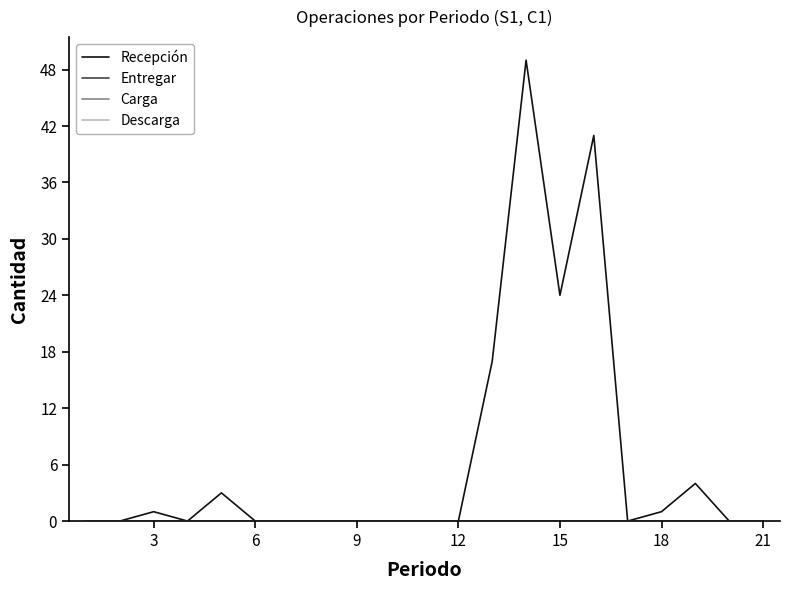

Reading left to right, extract all data points from this chart.

Recepción: 0	0	1	0	3	0	0	0	0	0	0	0	17	49	24	41	0	1	4	0	0
Entregar: 0	0	0	0	0	0	0	0	0	0	0	0	0	0	0	0	0	0	0	0	0
Carga: 0	0	0	0	0	0	0	0	0	0	0	0	0	0	0	0	0	0	0	0	0
Descarga: 0	0	0	0	0	0	0	0	0	0	0	0	0	0	0	0	0	0	0	0	0